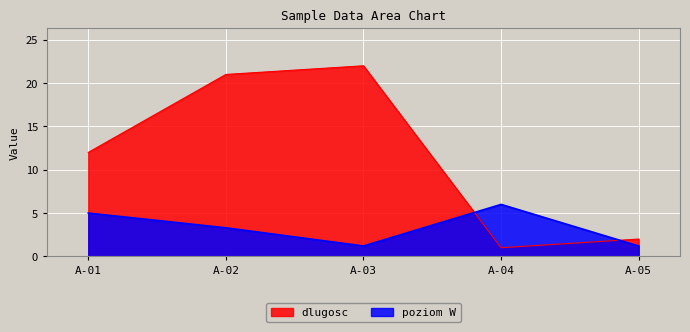

Count the number of categories in the chart.

5